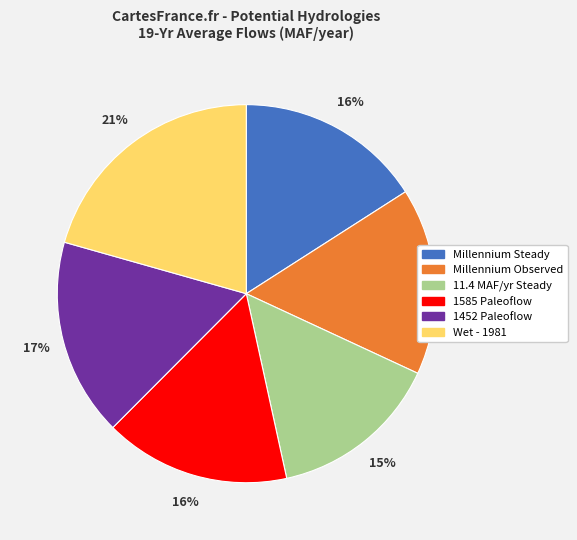

The Millennium Observed slice represents 27% of the pie. True or false?

False